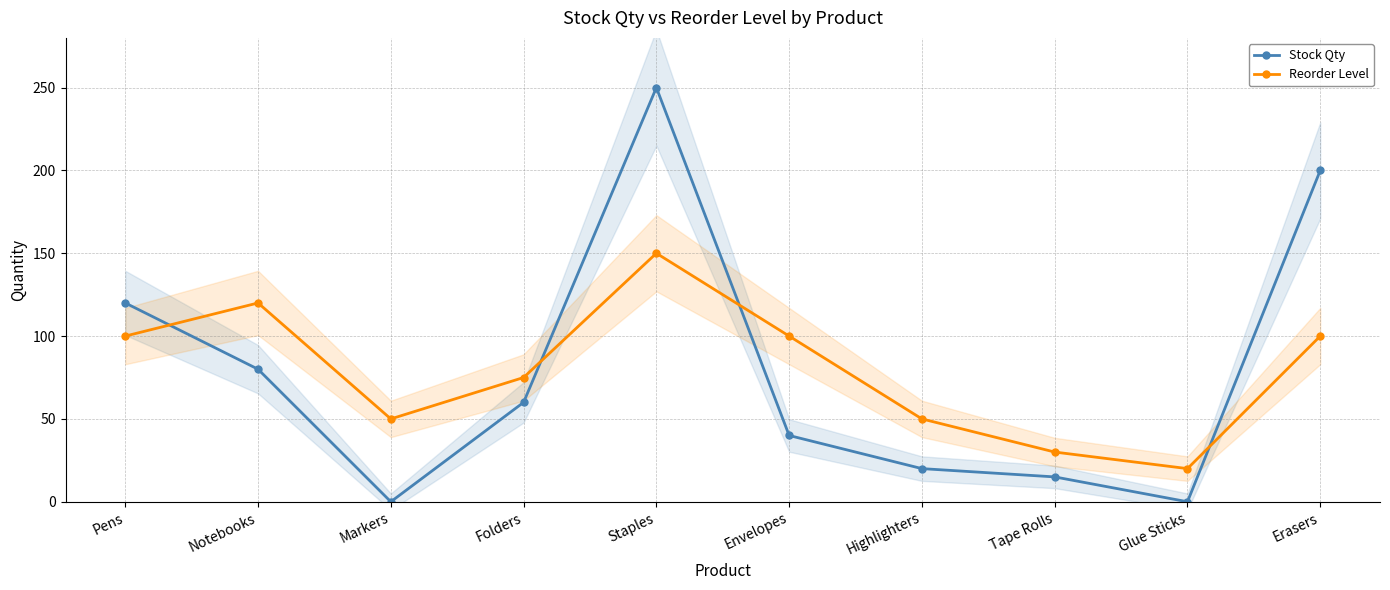

Which category has the lowest value across all series?

Markers